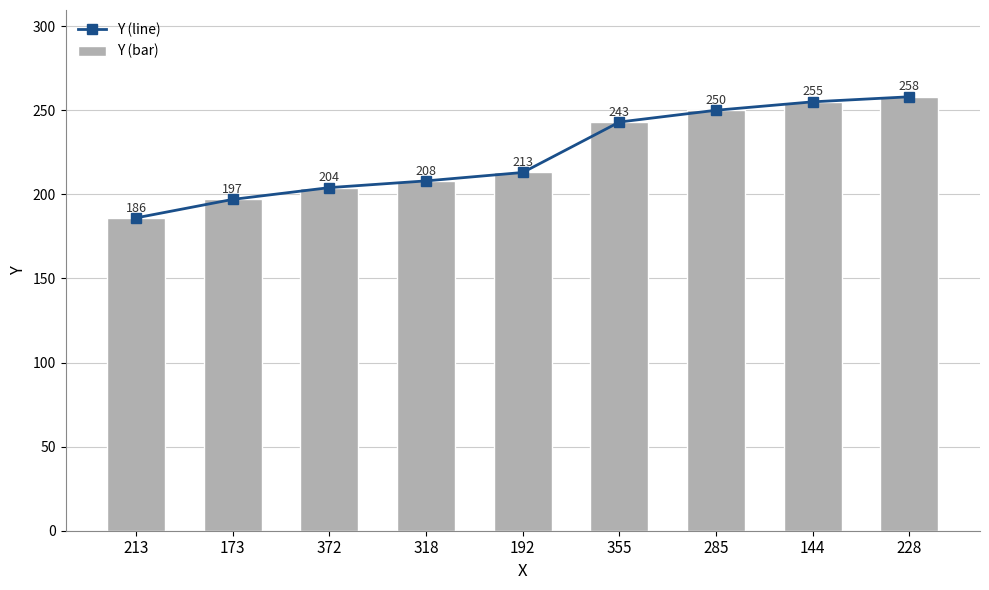

How many values in the Y (bar) series exceed 213?

4